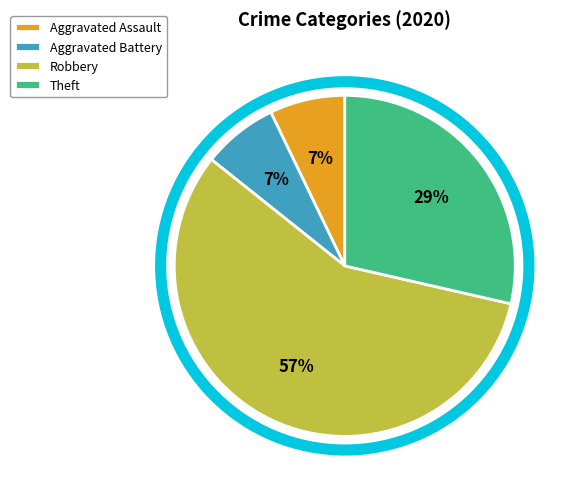

Is the sum of Robbery and Aggravated Battery greater than half?

Yes